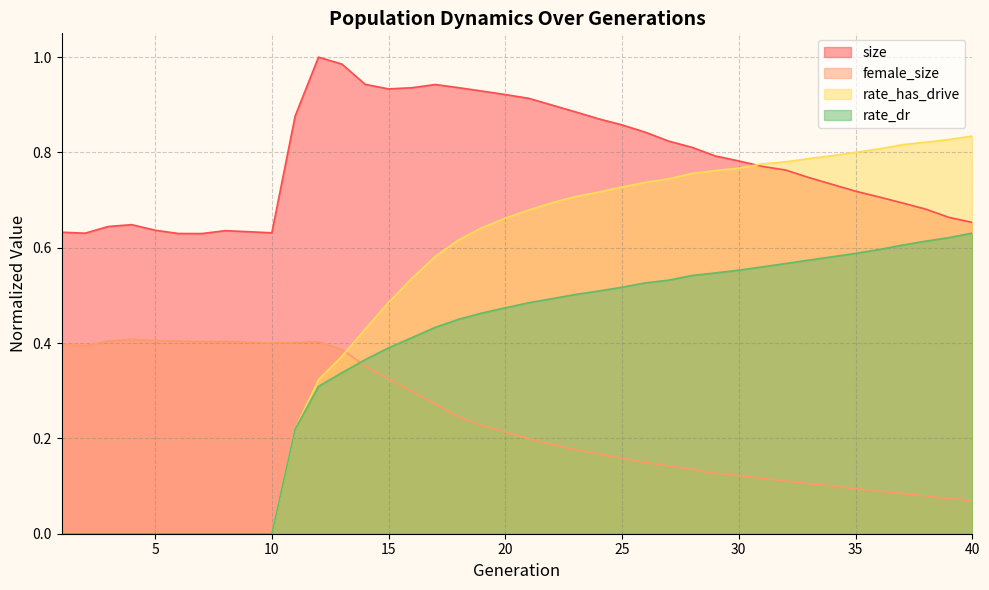

Is the value of rate_dr at 35 greater than the value of size at 12?

No